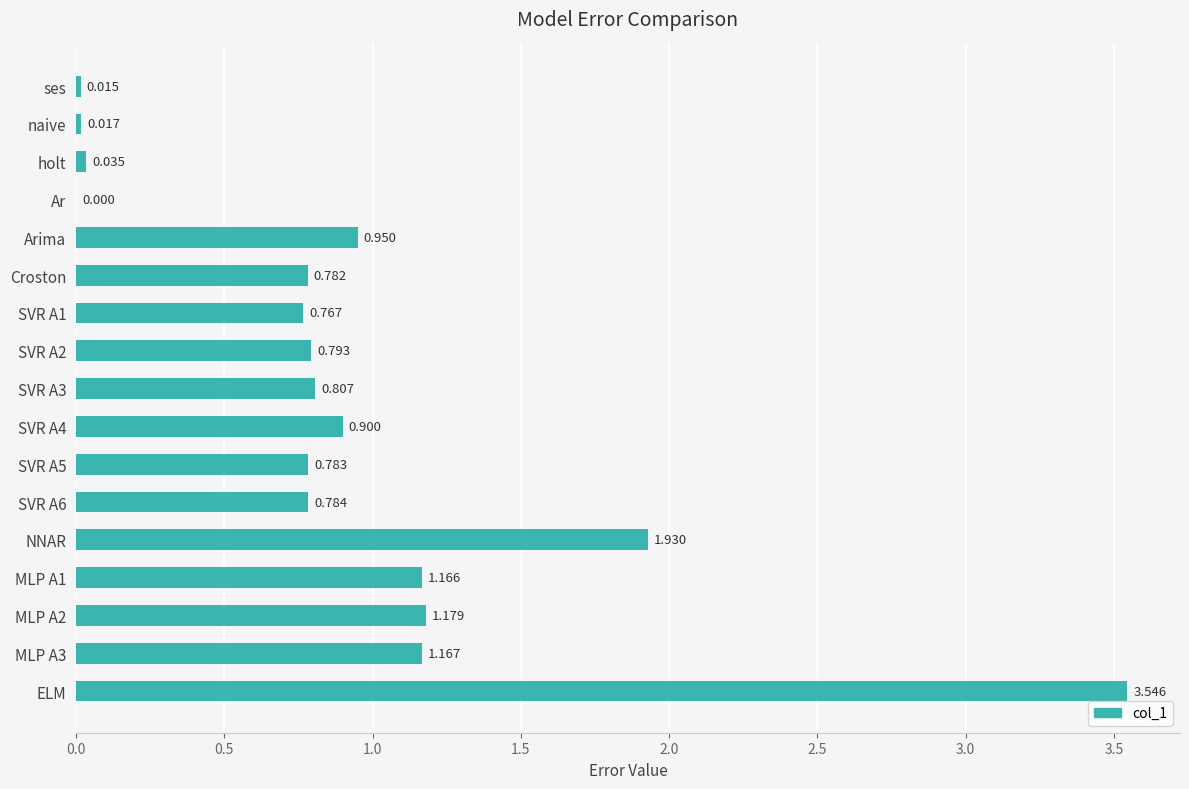

How many values are above zero?

16